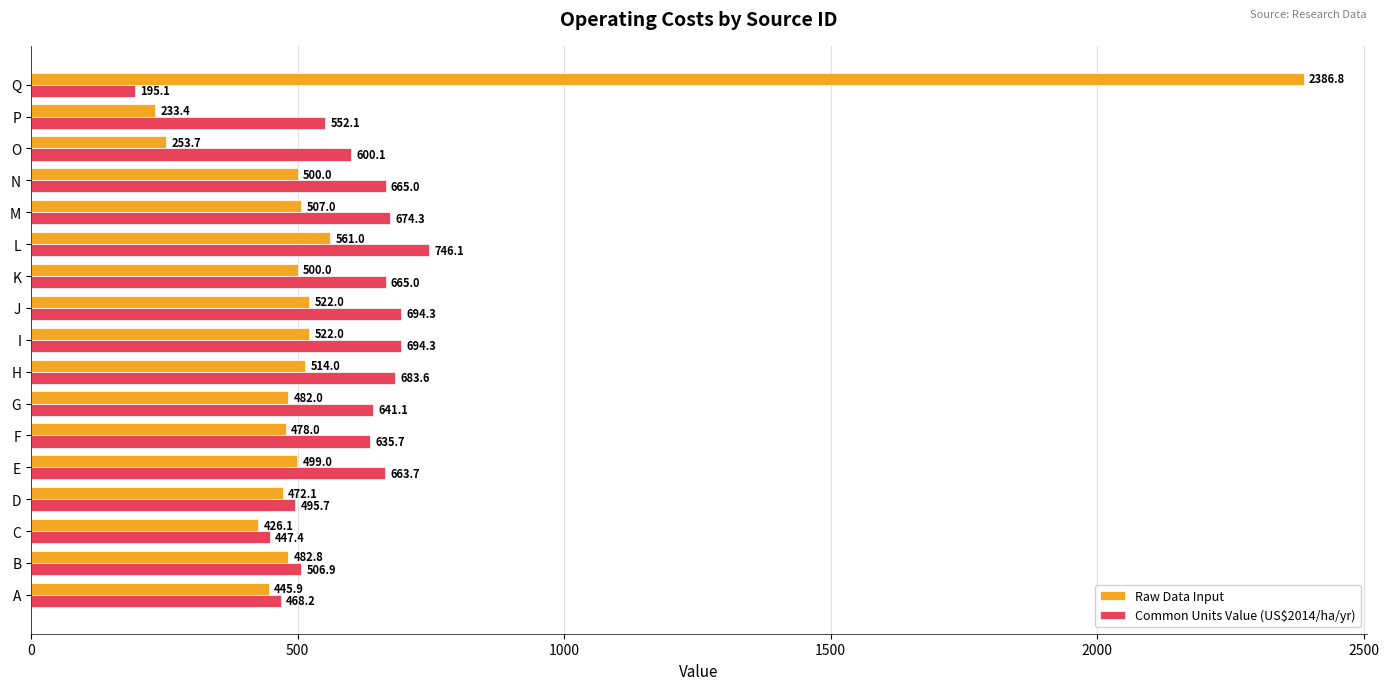

What value does the Raw Data Input series have at E?

499.0